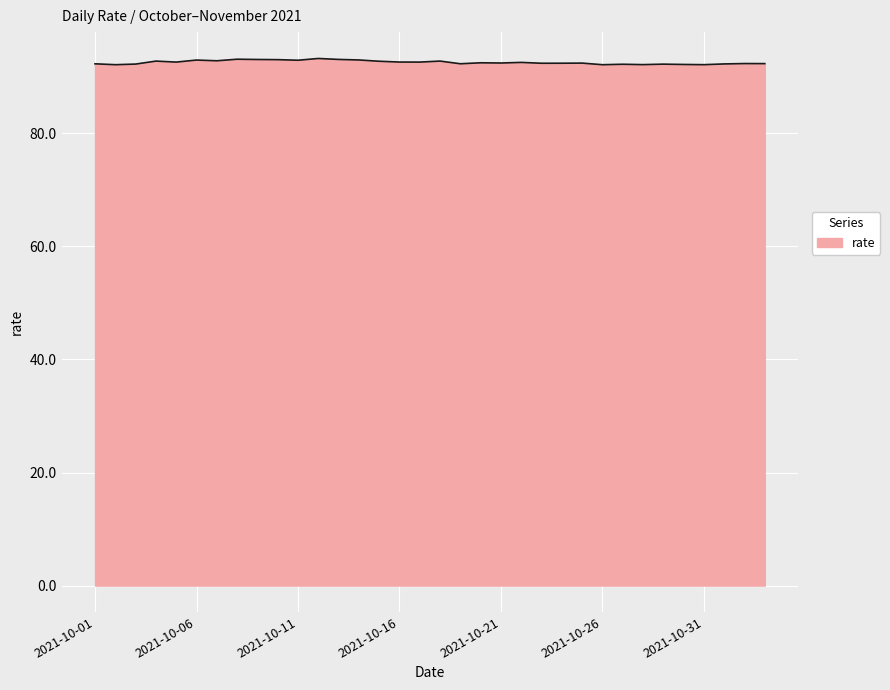

What is the minimum value shown in the chart?

92.2